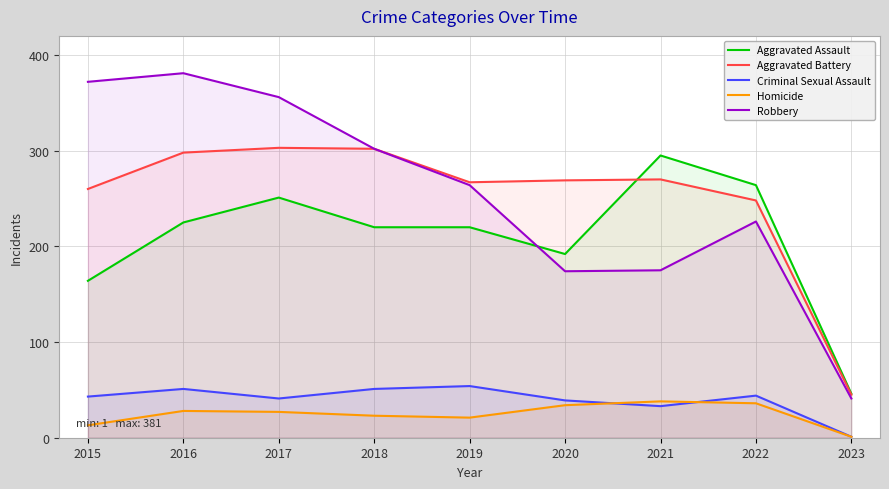

How many data points in Aggravated Assault are less than 220?

3